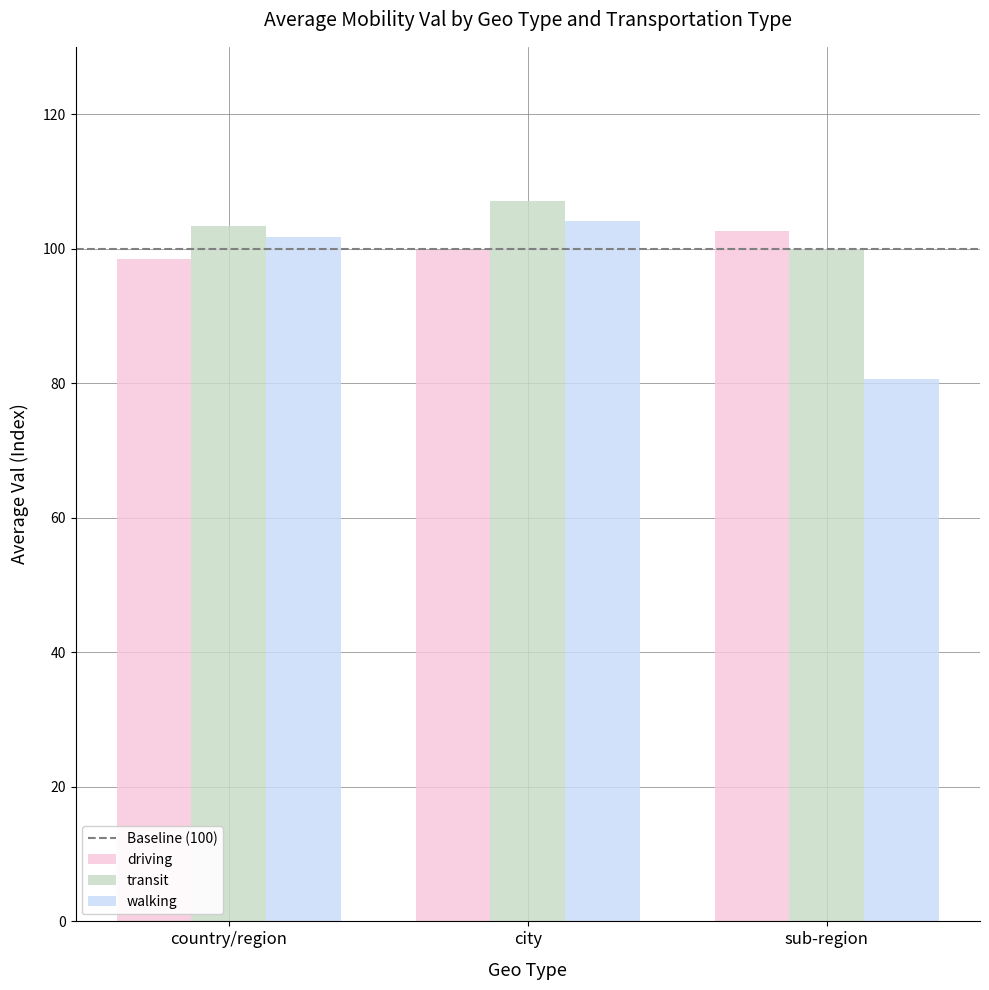

How many data points does each series have?

3